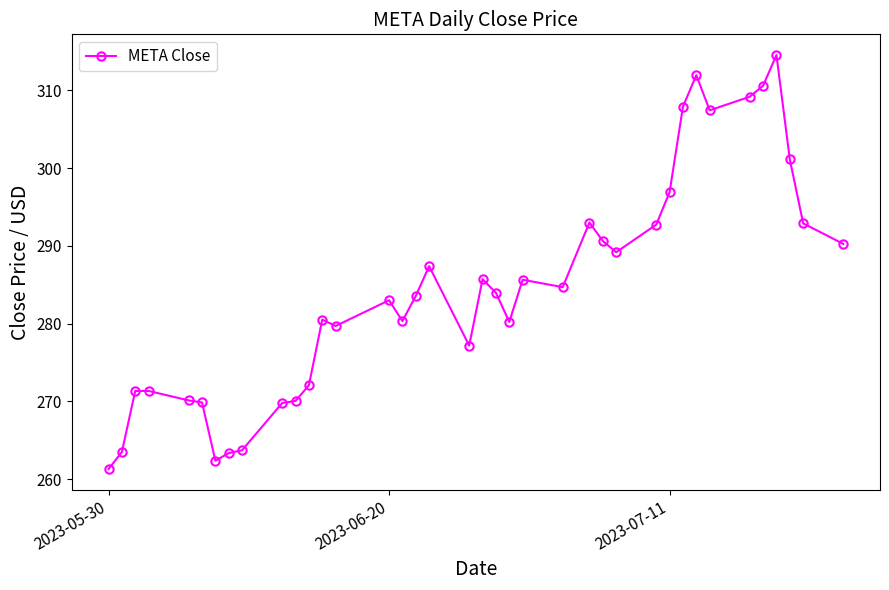

How many lines are shown in the chart?

1